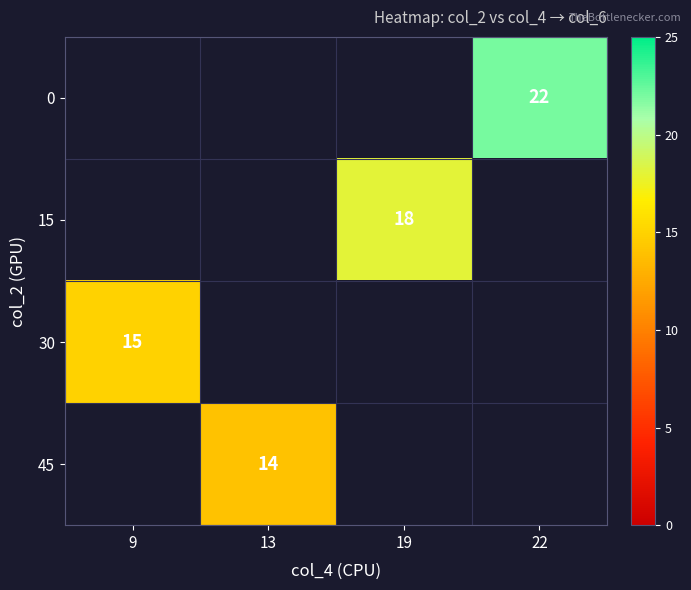

Between 9 and 22, which is larger?

22